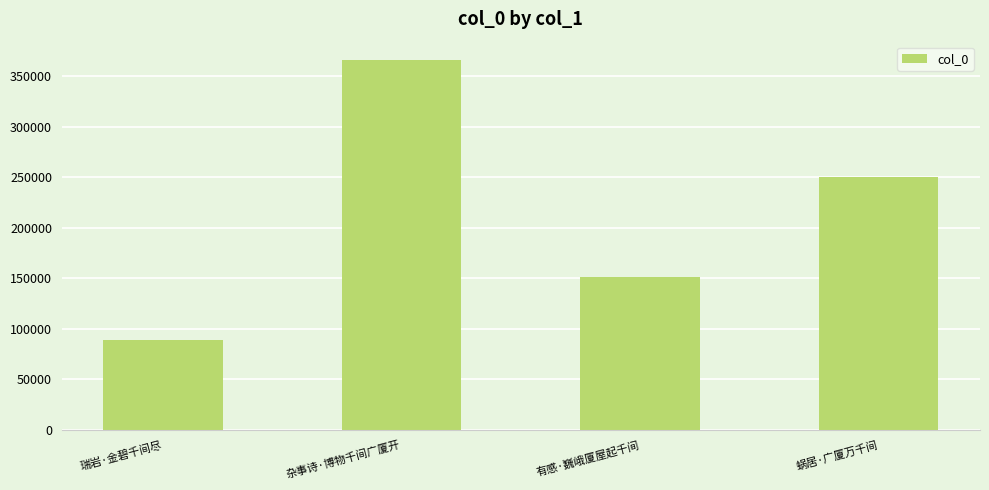

The chart shows a value of 150883 at 有感·巍峨厦屋起千间. True or false?

True